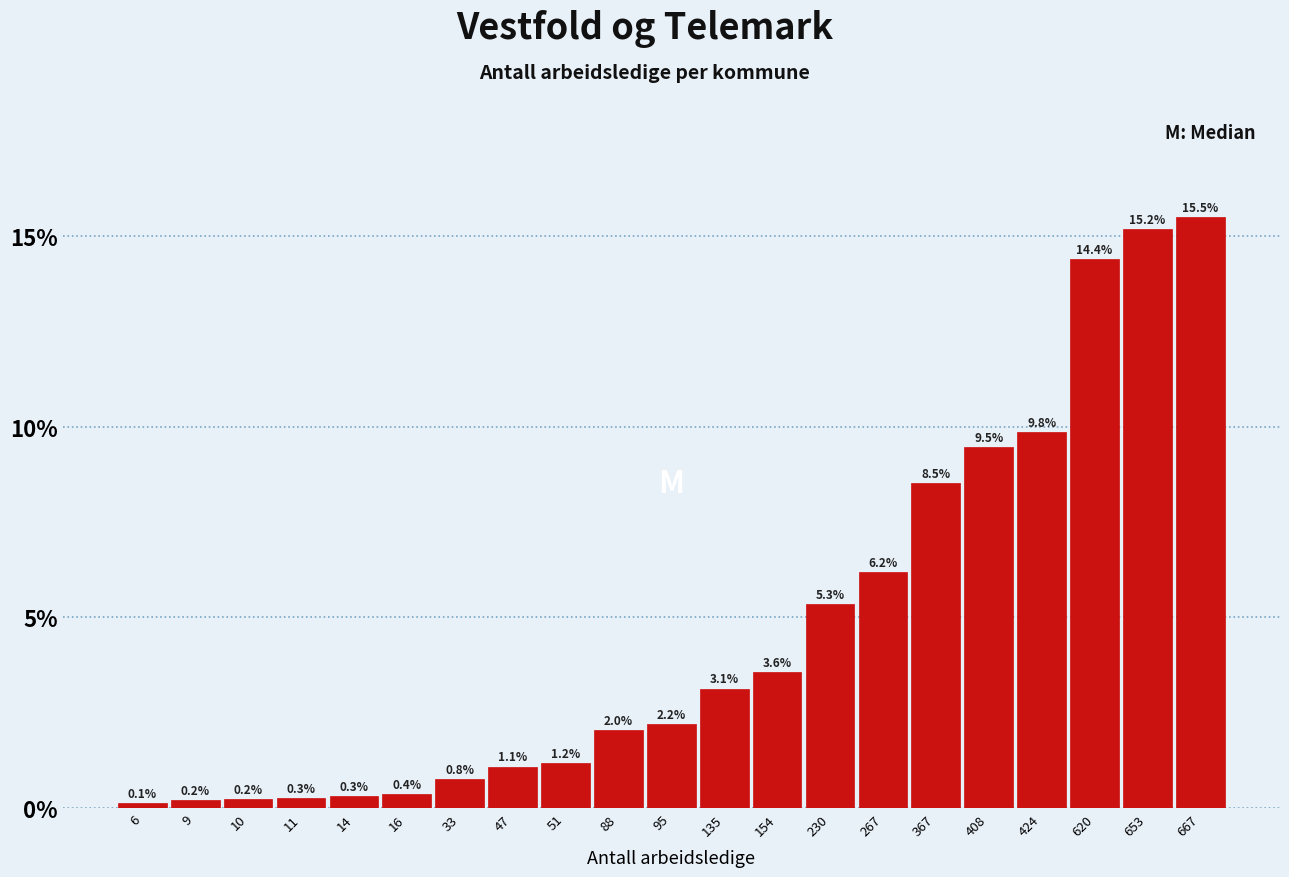

Reading left to right, transcribe all the data shown in this chart.

0.1	0.2	0.2	0.3	0.3	0.4	0.8	1.1	1.2	2.0	2.2	3.1	3.6	5.3	6.2	8.5	9.5	9.8	14.4	15.2	15.5